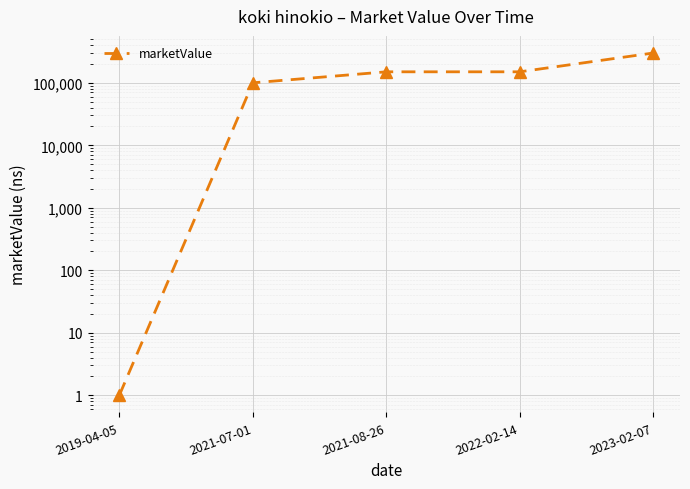

What is the change in value from 2019-04-05 to 2021-08-26?

+149999